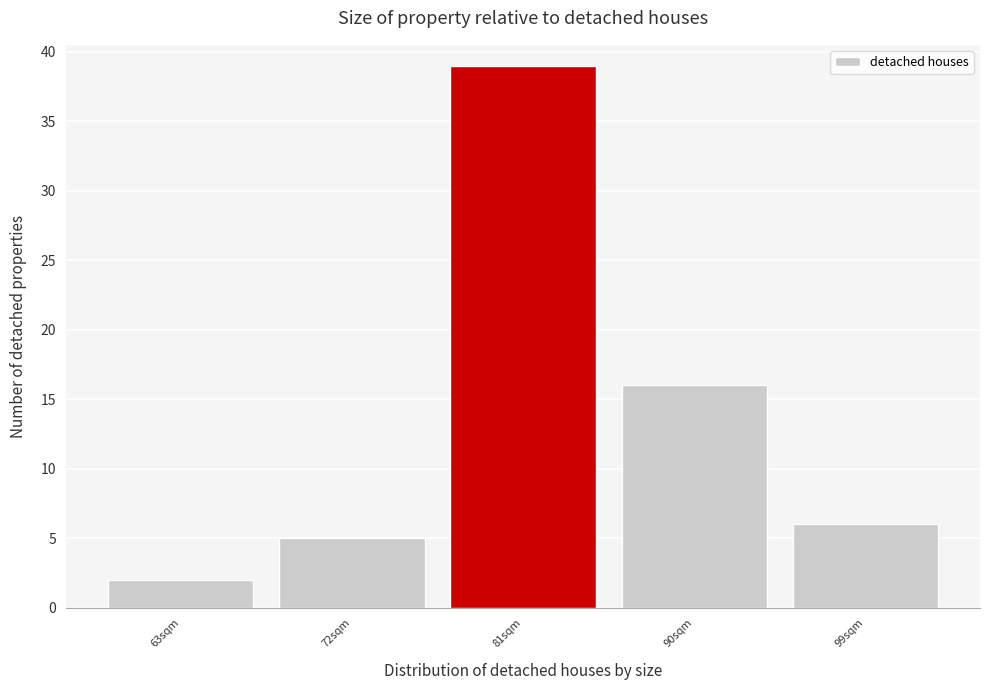

Reading right to left, list all the values displayed in this chart.

6	16	39	5	2